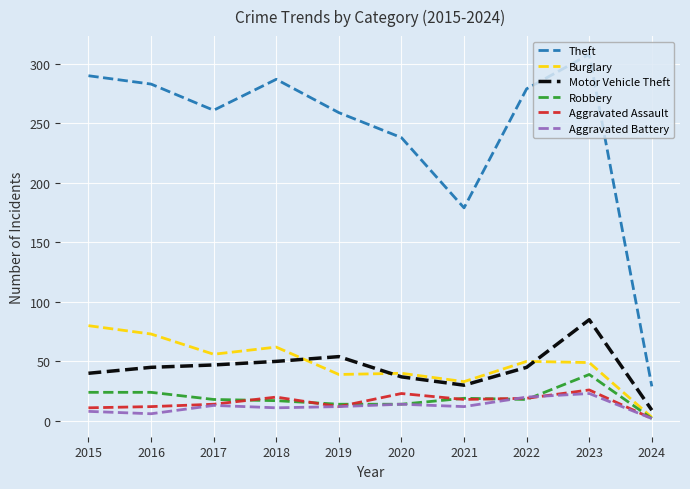

What is the total value across all series at 2019?

390